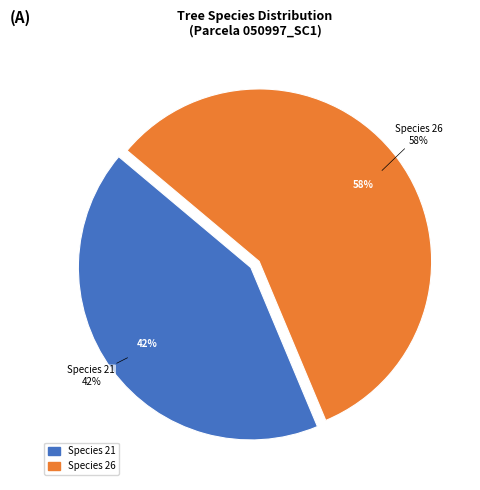

Which slice is the smallest?

21